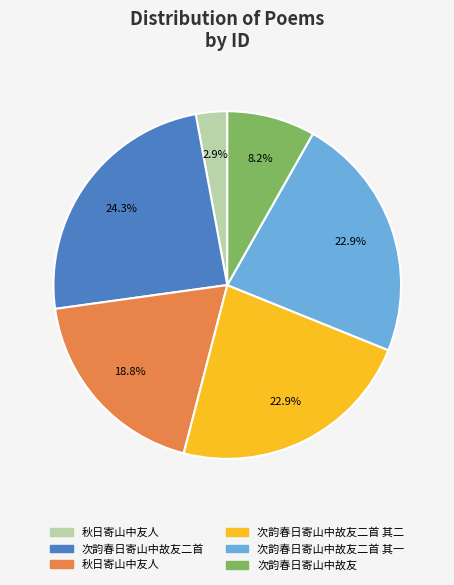

Is there a majority slice in this chart?

No